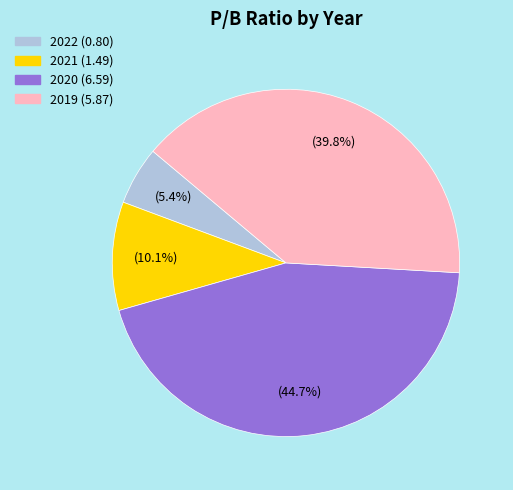

True or false: 2021 accounts for 1% of the total.

False